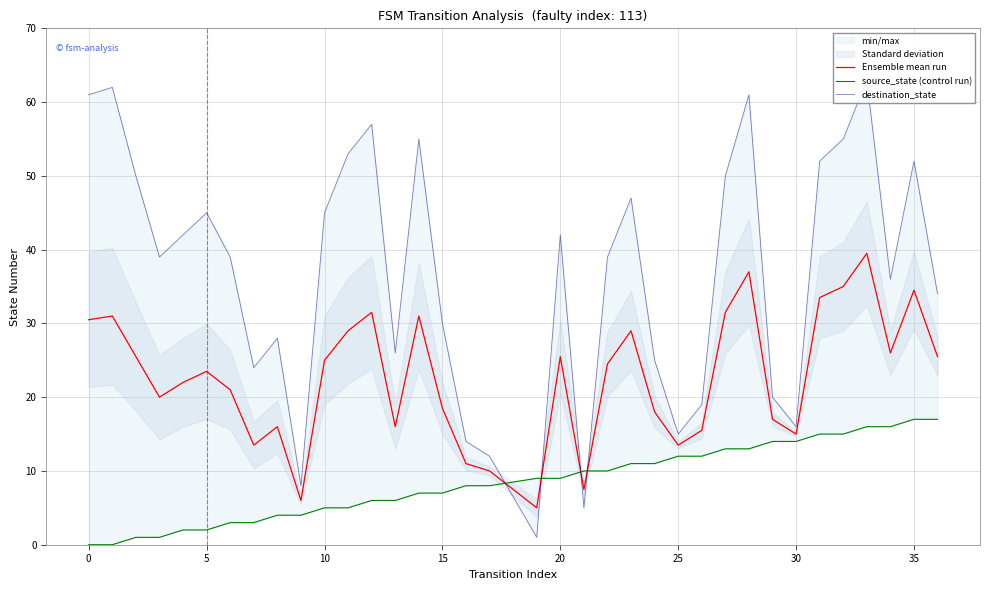

What is the value of the destination_state point at the 10th from the left?

8.0